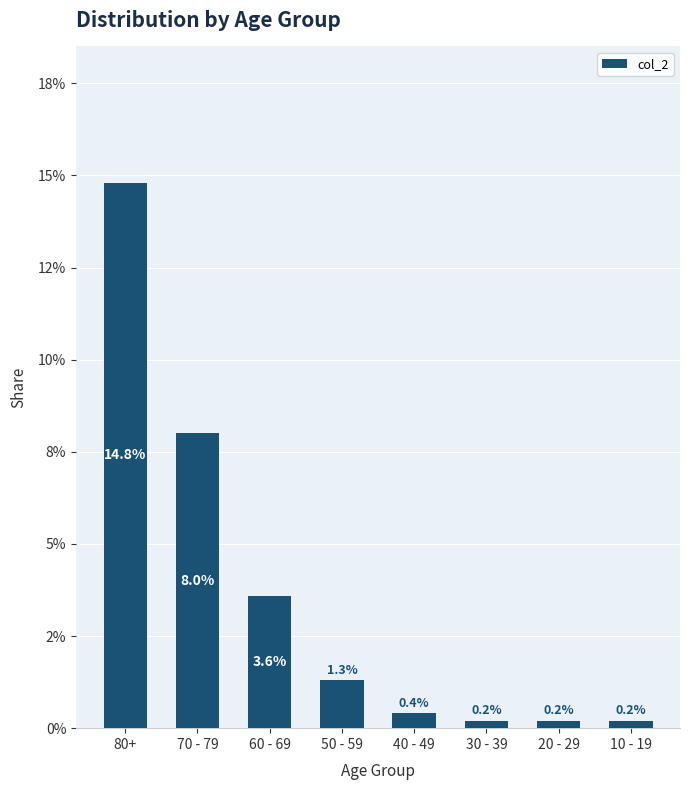

Reading left to right, extract all data points from this chart.

80+=0.1	70 - 79=0.1	60 - 69=0.0	50 - 59=0.0	40 - 49=0.0	30 - 39=0.0	20 - 29=0.0	10 - 19=0.0